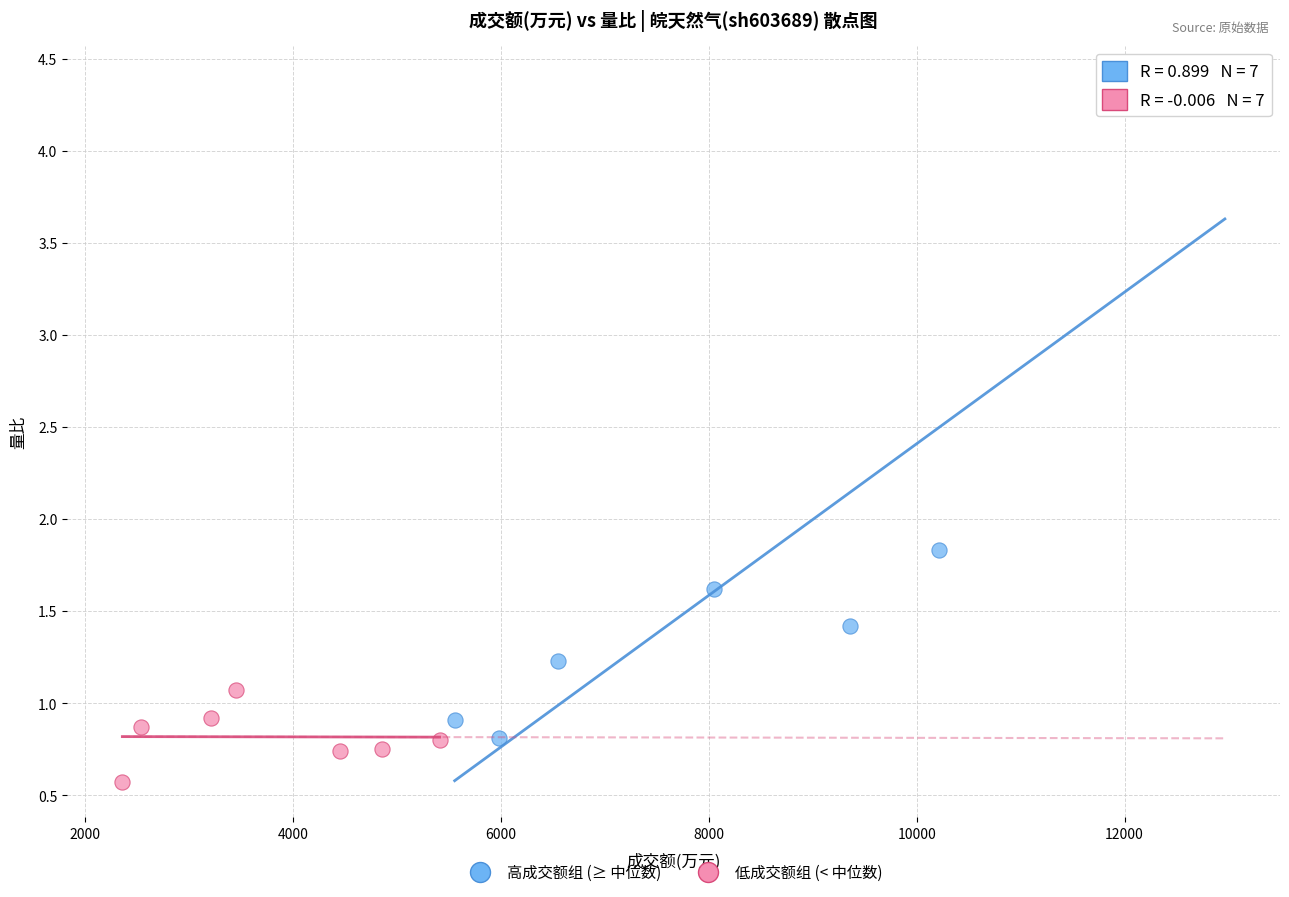

Which series has the widest spread of Y values?

高成交额组 (≥ 中位数)